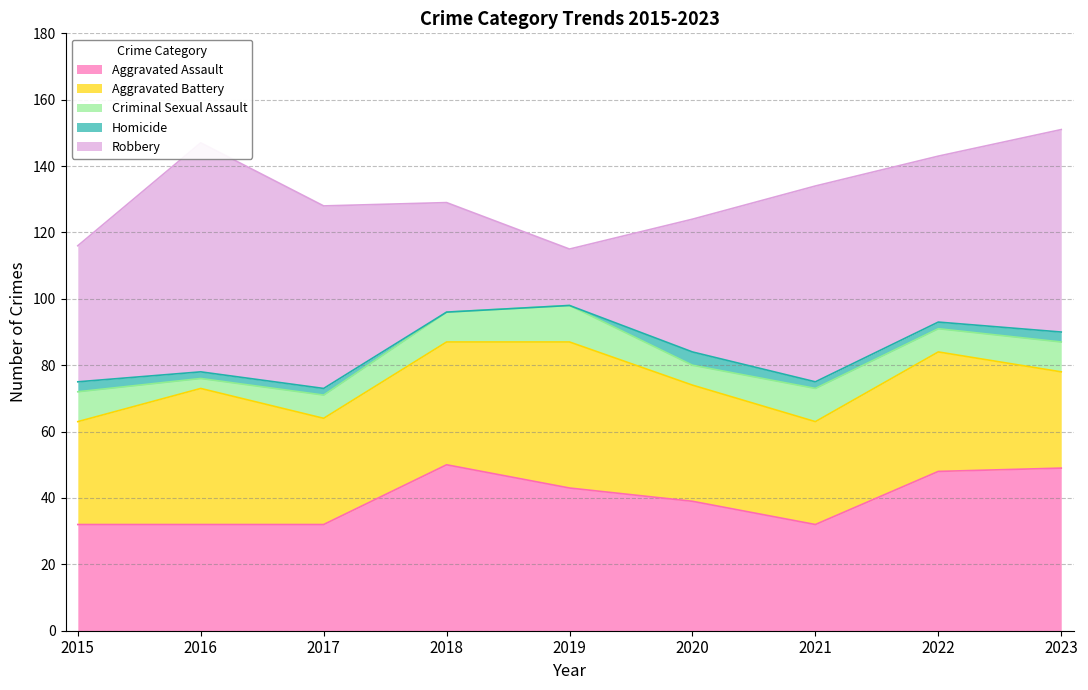

At how many categories does at least one series exceed 50?

4